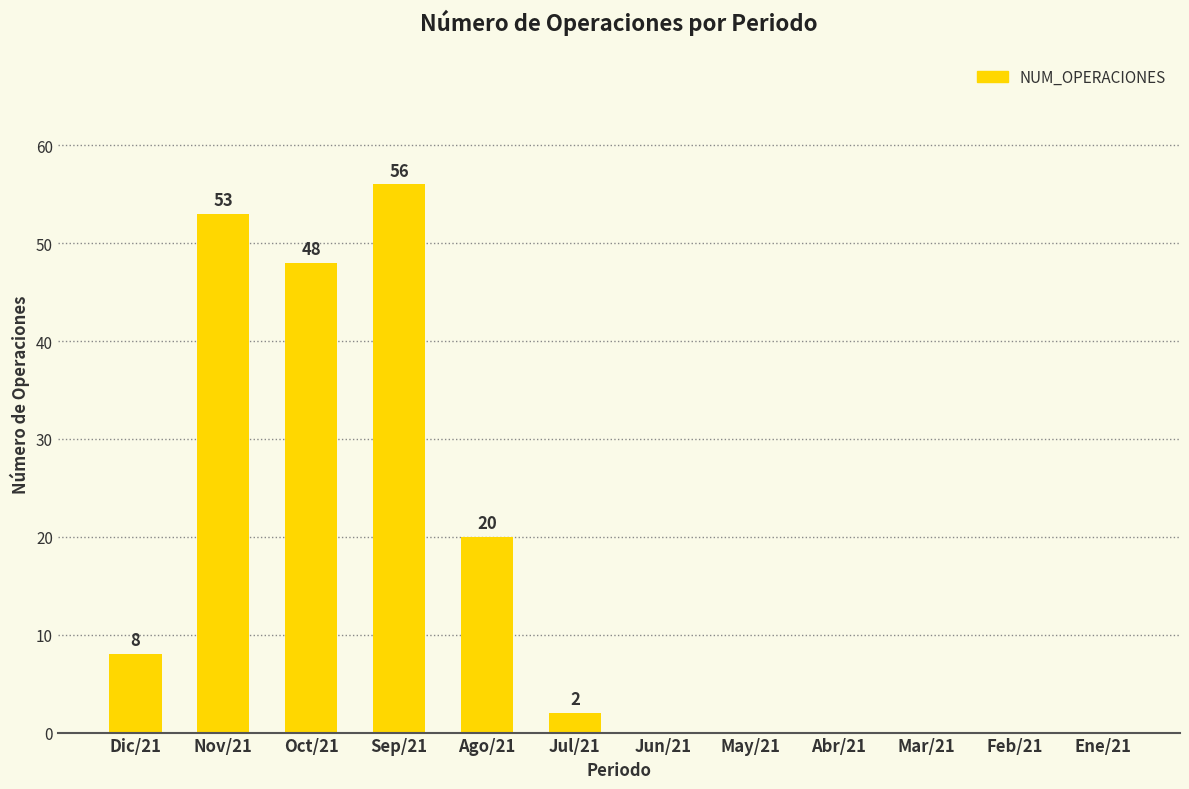

What is the average value?

16